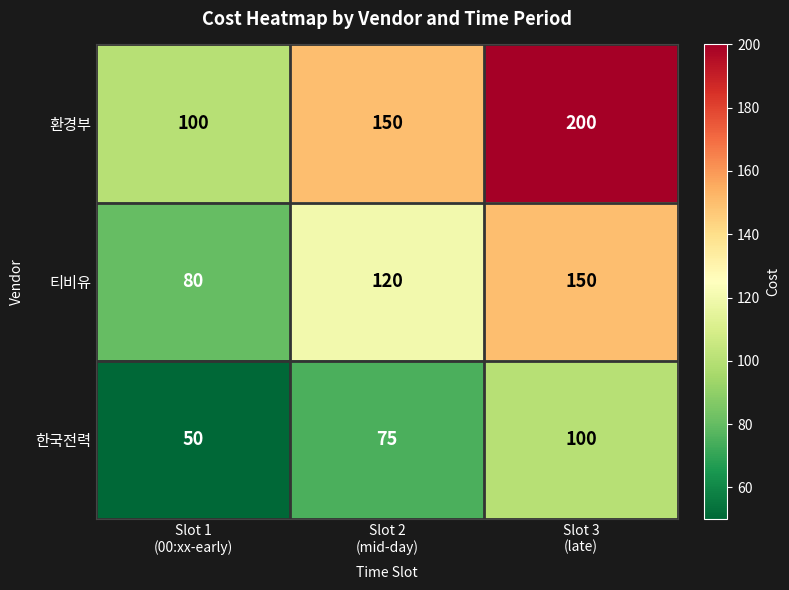

Which series has the largest total across all categories?

환경부